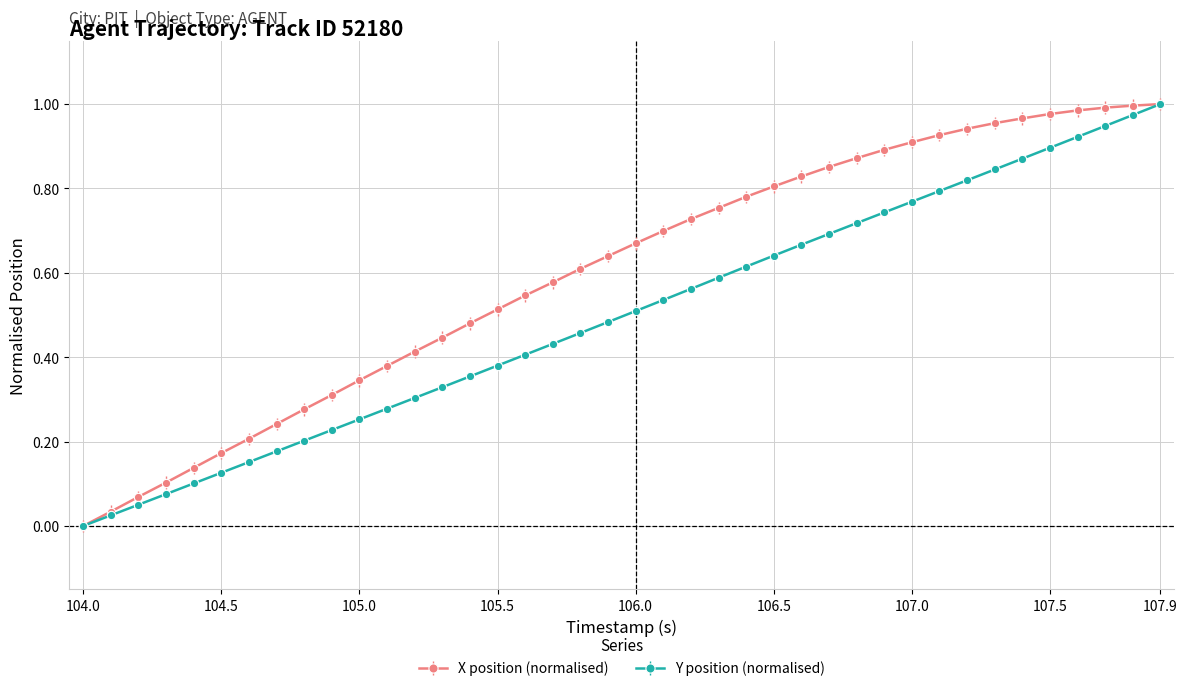

Rank the series by their average value, from lowest to highest.

Y position (normalised), X position (normalised)